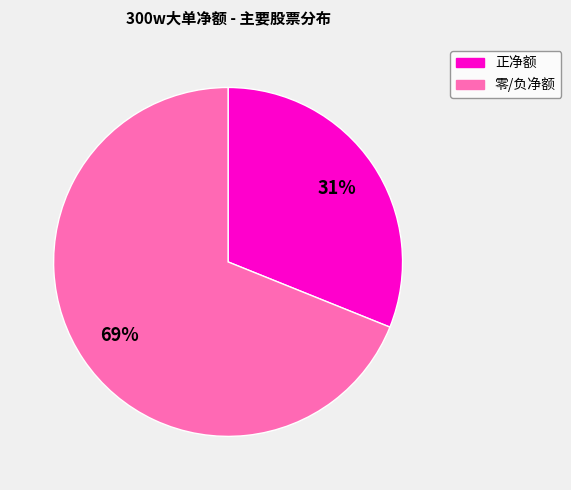

Is there any slice that represents more than half of the pie?

Yes